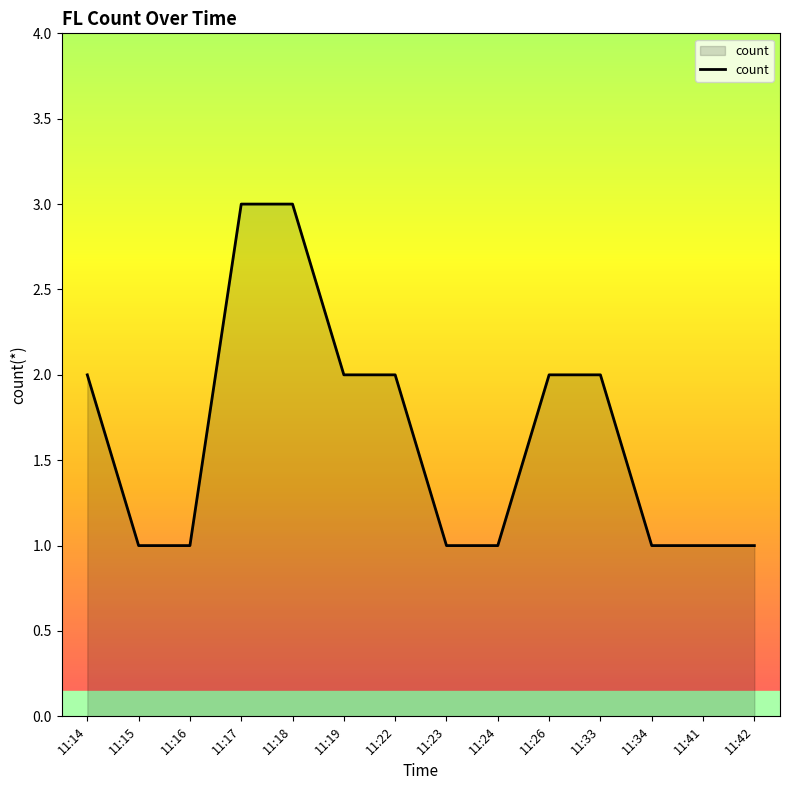

True or false: the data shows 2 at 11:33.

True